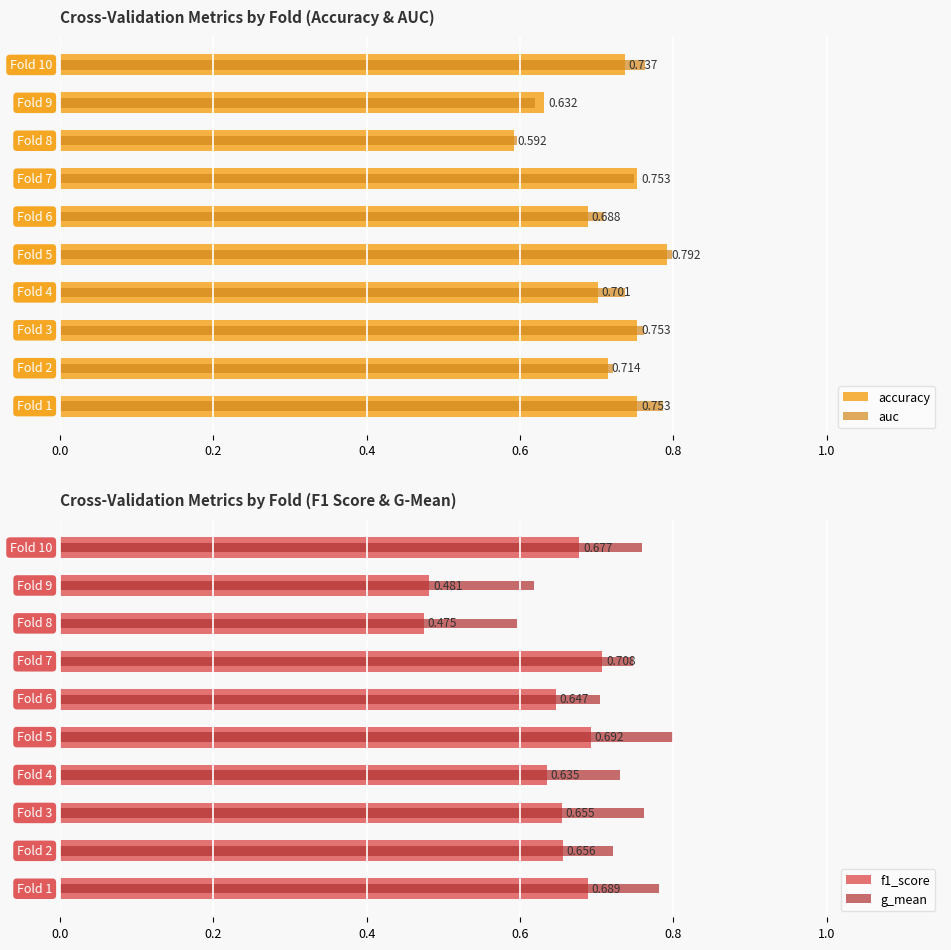

List the series in order of their peak value, lowest first.

f1_score, accuracy, g_mean, auc